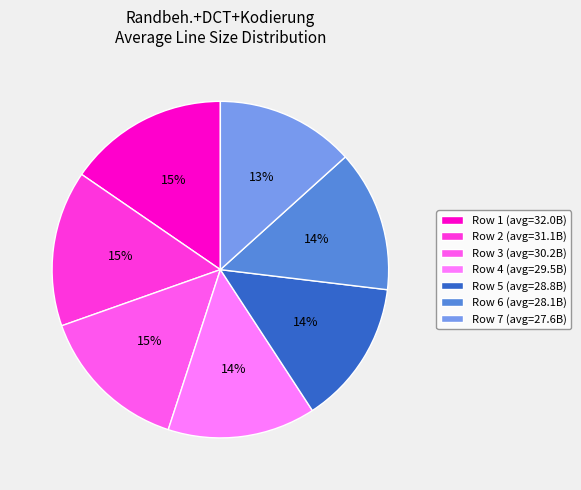

Is there a majority slice in this chart?

No